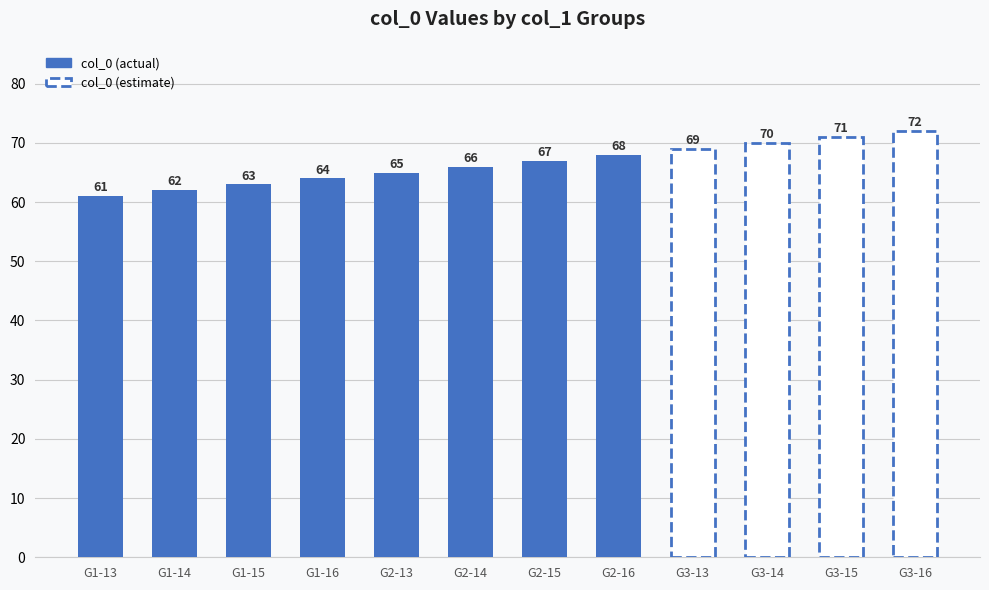

Which category has the highest value across all series?

G2-16